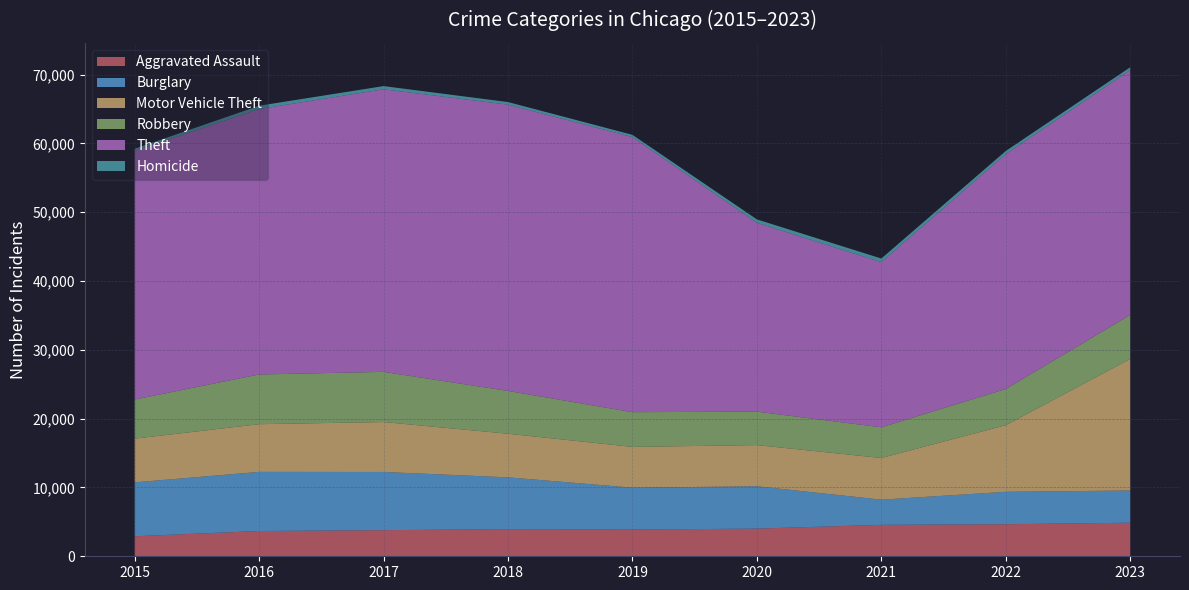

Reading right to left, transcribe all the data shown in this chart.

Aggravated Assault: 4879	4657	4568	4020	3885	3945	3795	3672	2908
Burglary: 4684	4713	3664	6154	6087	7529	8459	8594	7837
Motor Vehicle Theft: 19118	9682	6054	5988	5927	6341	7258	6934	6356
Robbery: 6397	5262	4461	4863	5046	6218	7292	7226	5684
Theft: 35591	34149	24012	27449	39990	41614	41080	38584	36139
Homicide: 411	452	522	496	324	378	461	478	313